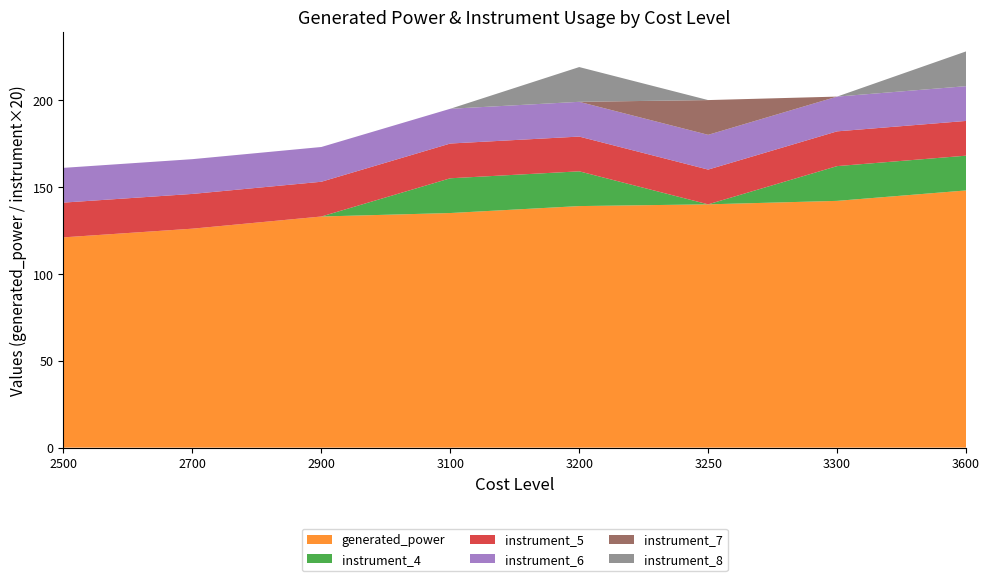

Reading left to right, what are all the values shown in this chart?

generated_power: 121	126	133	135	139	140	142	148
instrument_4: 0	0	0	1	1	0	1	1
instrument_5: 1	1	1	1	1	1	1	1
instrument_6: 1	1	1	1	1	1	1	1
instrument_7: 0	0	0	0	0	1	0	0
instrument_8: 0	0	0	0	1	0	0	1